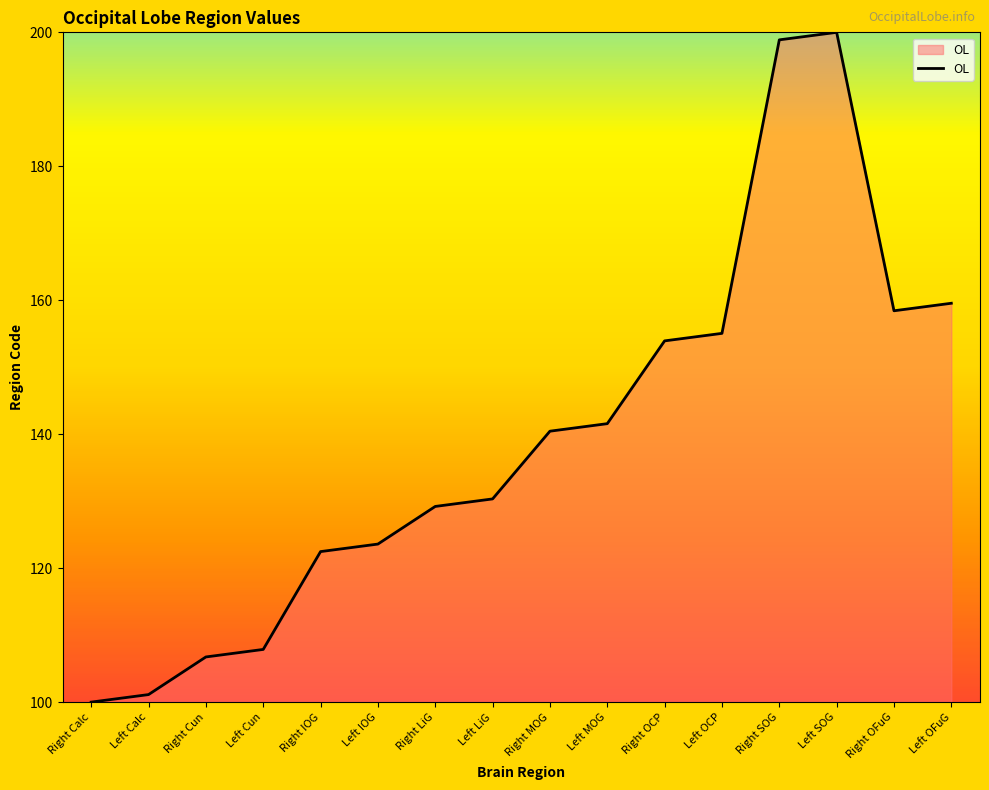

How many lines are shown in the chart?

1